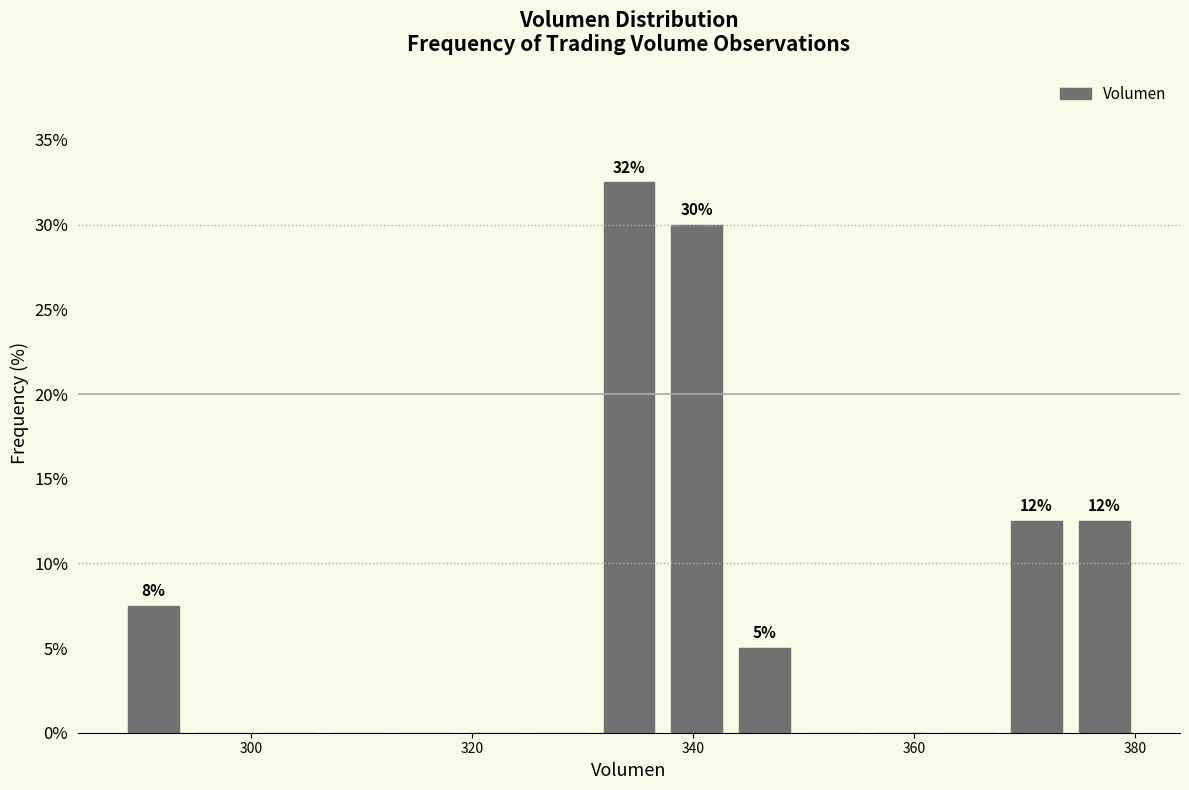

Read against the x-axis, roughly where is the centre of the tallest bar?

334